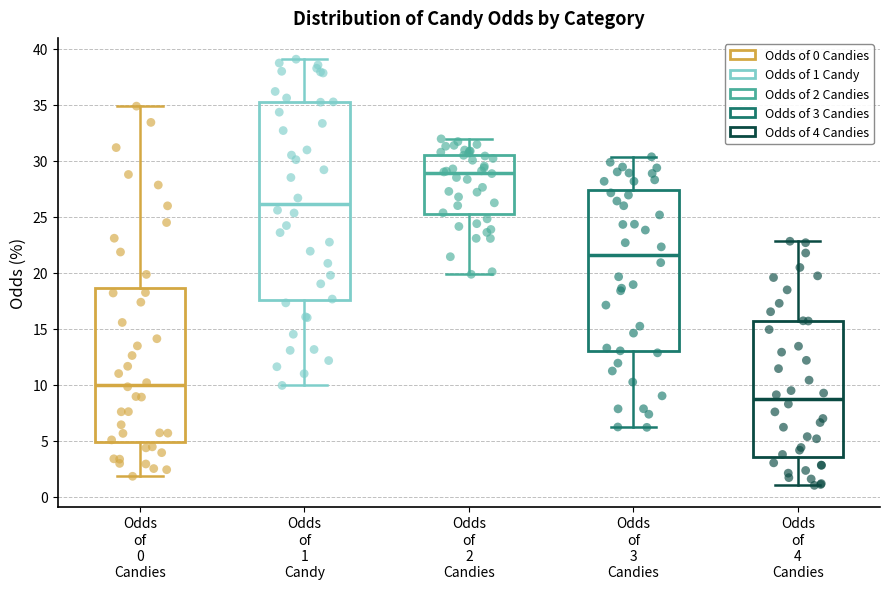

Comparing the boxes themselves (not the whiskers), which one is the tallest?

Odds of 1 Candy